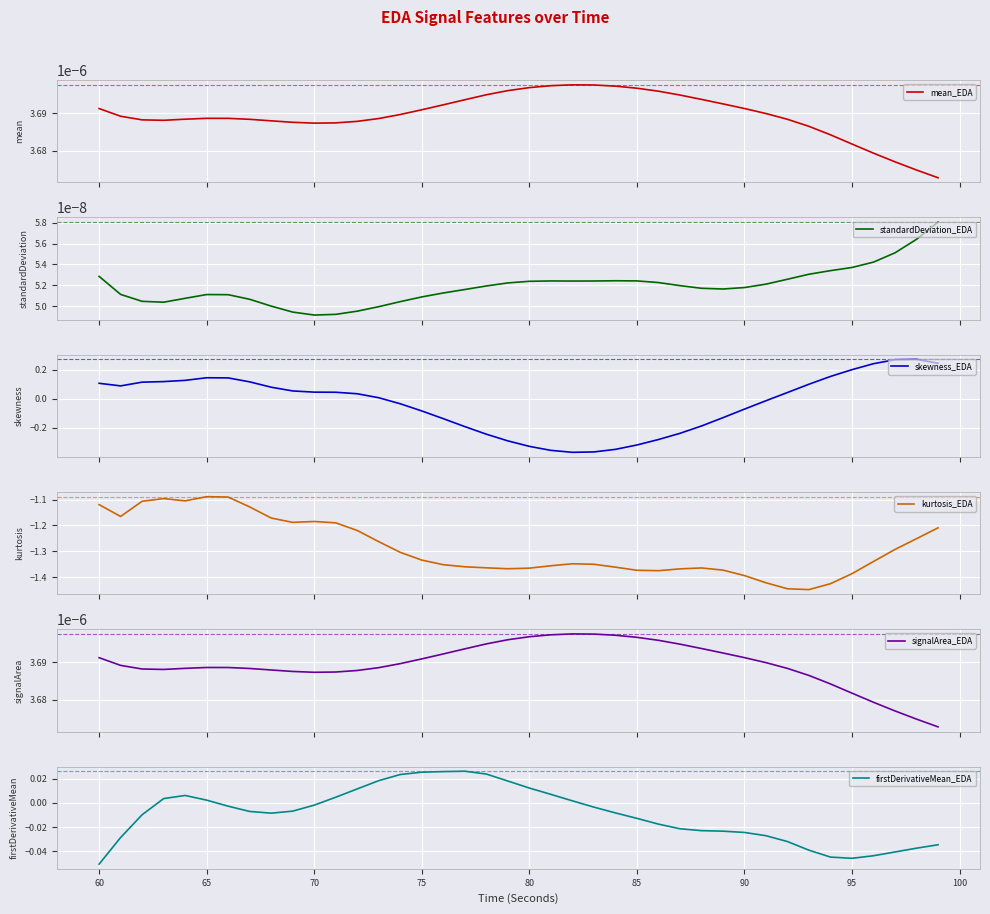

Which category has the lowest value in the firstDerivativeMean_EDA series?

60